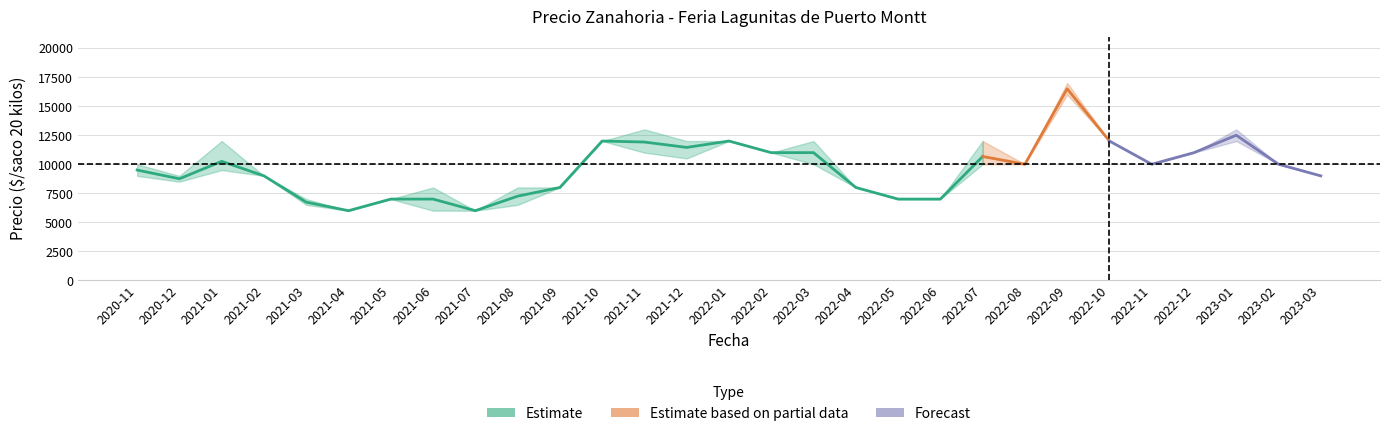

In Precio promedio ponderado, how many points are lower than both neighbors (excluding endpoints)?

6